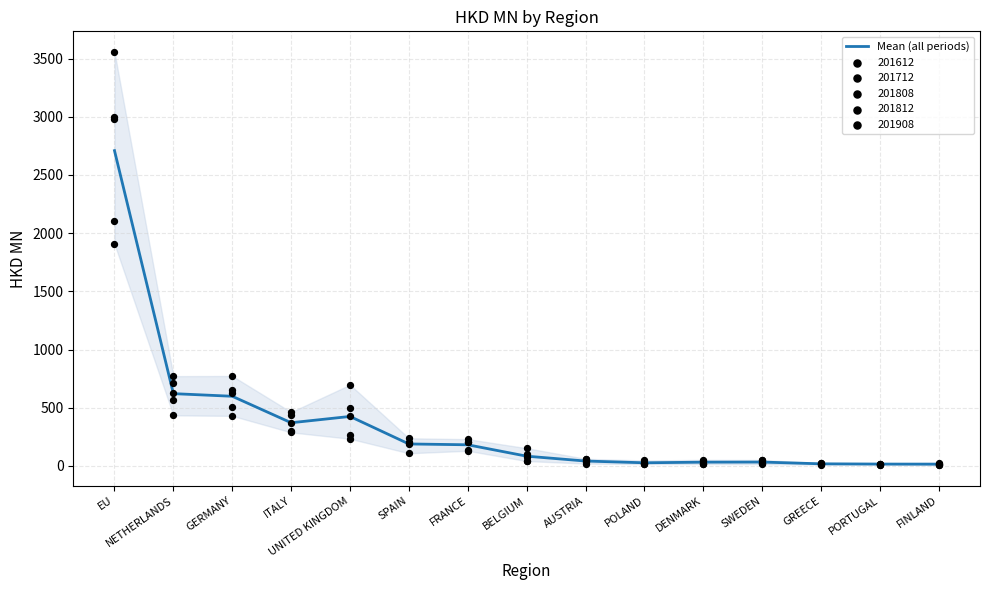

Which has a higher value, SWEDEN or GERMANY?

GERMANY